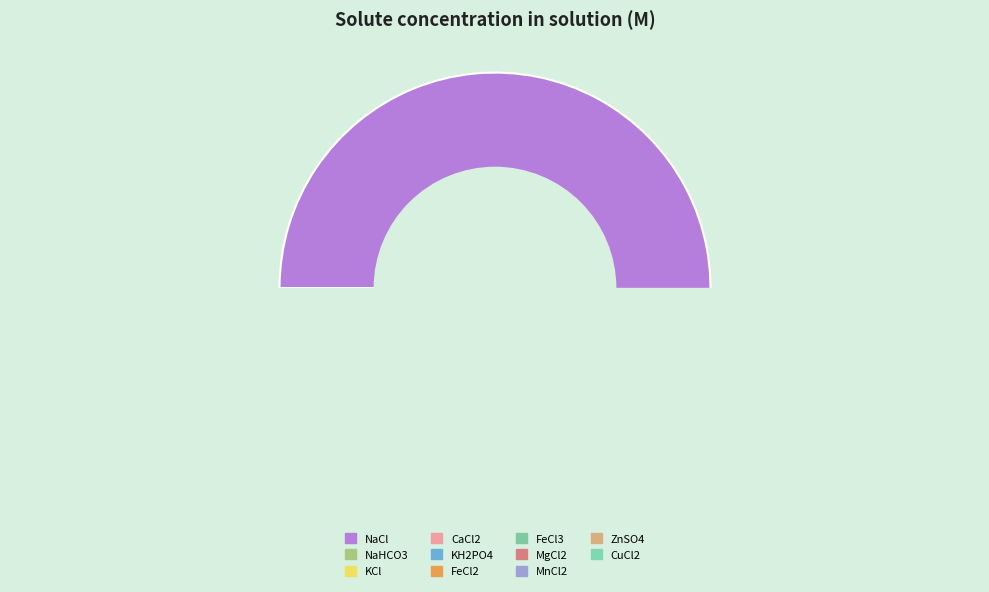

What is the smallest slice in the pie chart?

MnCl2